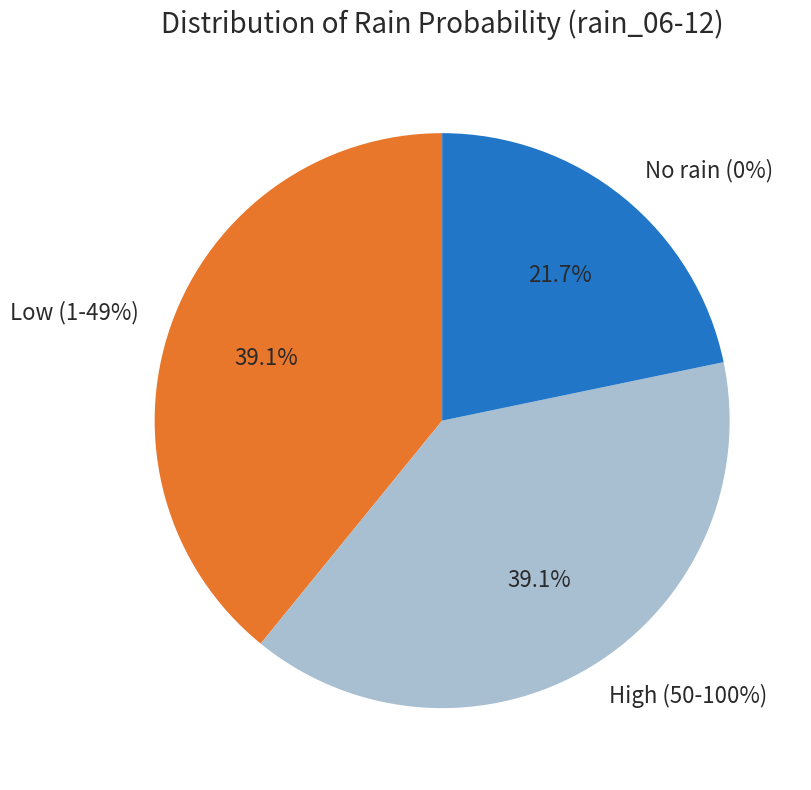

Is there any slice that represents more than half of the pie?

No